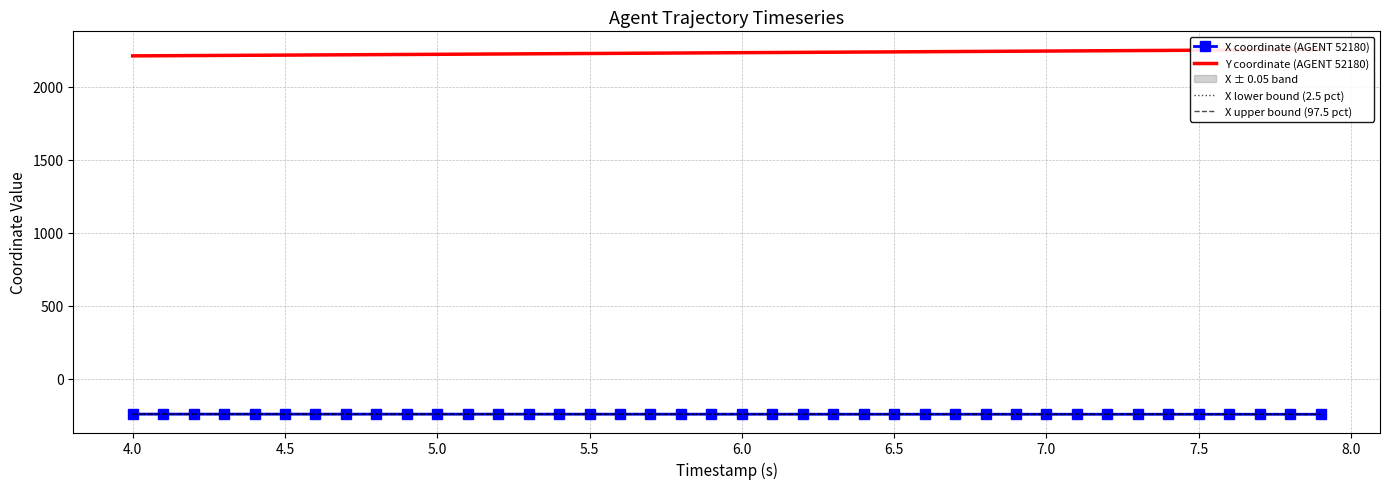

The value of X coordinate (AGENT 52180) at 7.5 is -241.9. True or false?

True